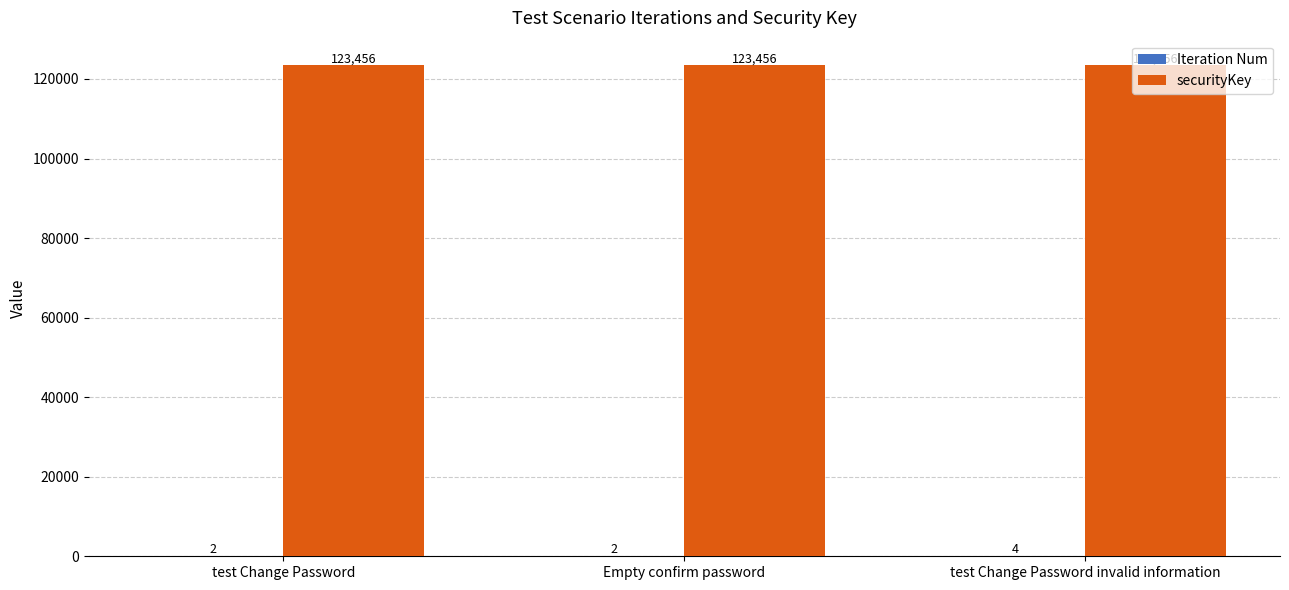

How many data points does each series have?

3